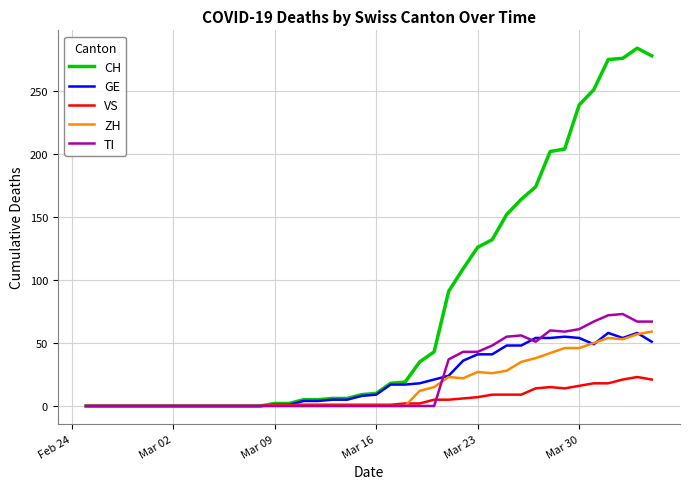

Which series has the largest total across all categories?

CH